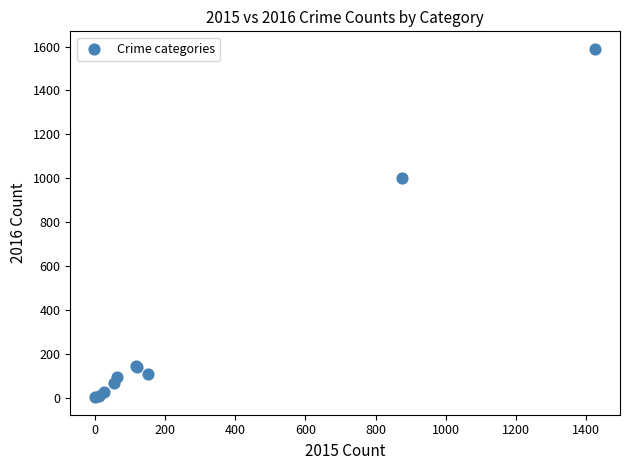

What Y value in the scatter plot is closest to 796?

999